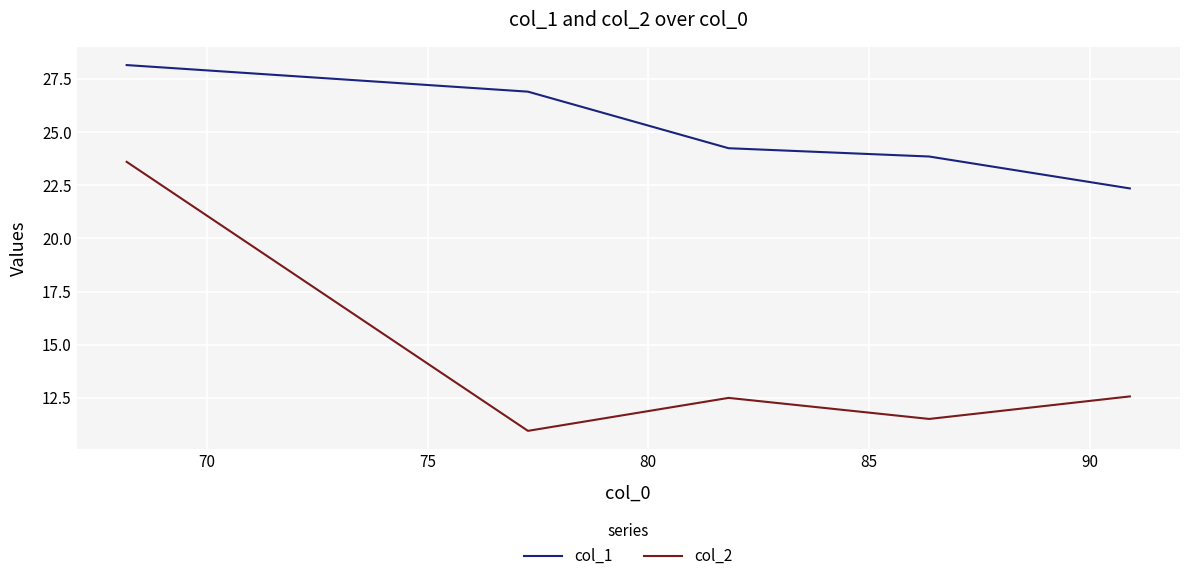

True or false: col_1 and col_2 cross at least once.

False